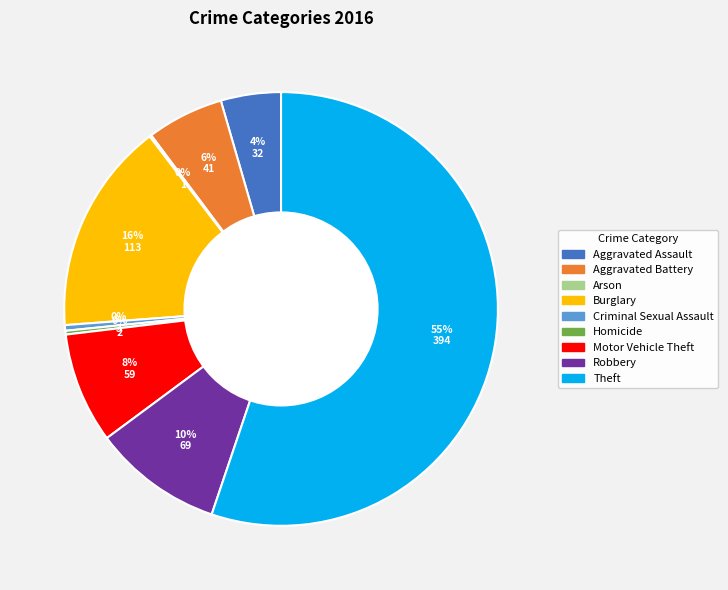

Do Motor Vehicle Theft and Aggravated Assault together represent more than half of the pie?

No